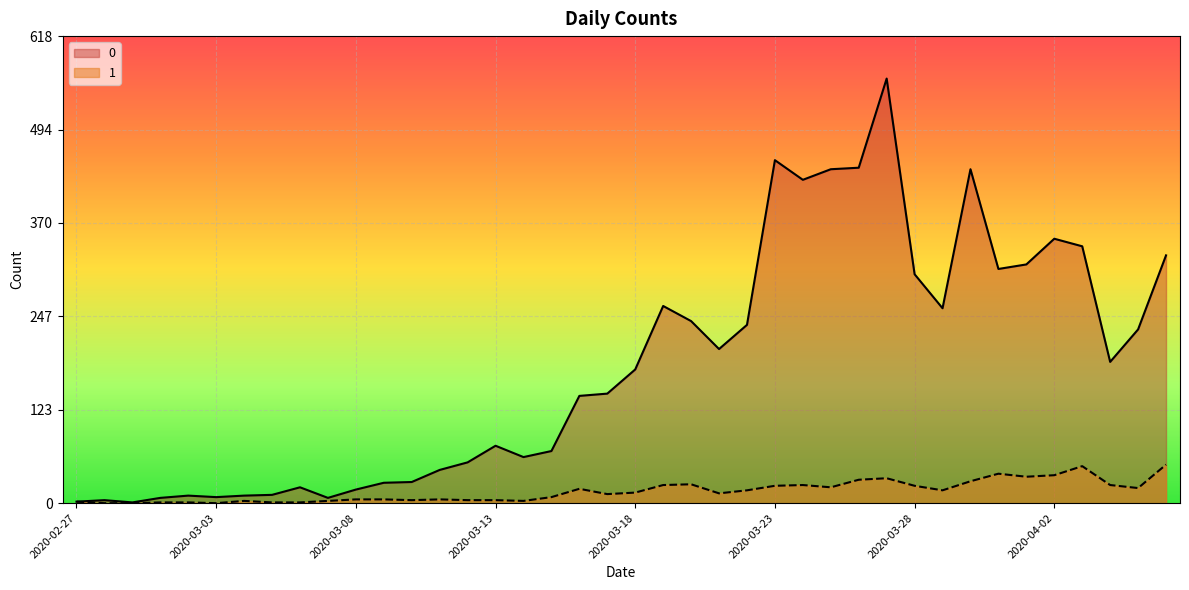

Reading left to right, what are all the values shown in this chart?

0: 2	4	1	7	10	8	10	11	21	7	18	27	28	44	54	76	61	69	142	145	177	261	241	204	236	454	428	442	444	562	303	258	442	310	316	350	340	187	230	328
1: 2	0	0	1	1	0	3	1	1	3	5	5	4	5	4	4	3	8	19	12	14	24	25	13	17	23	24	21	31	33	23	17	29	39	35	37	49	24	20	51